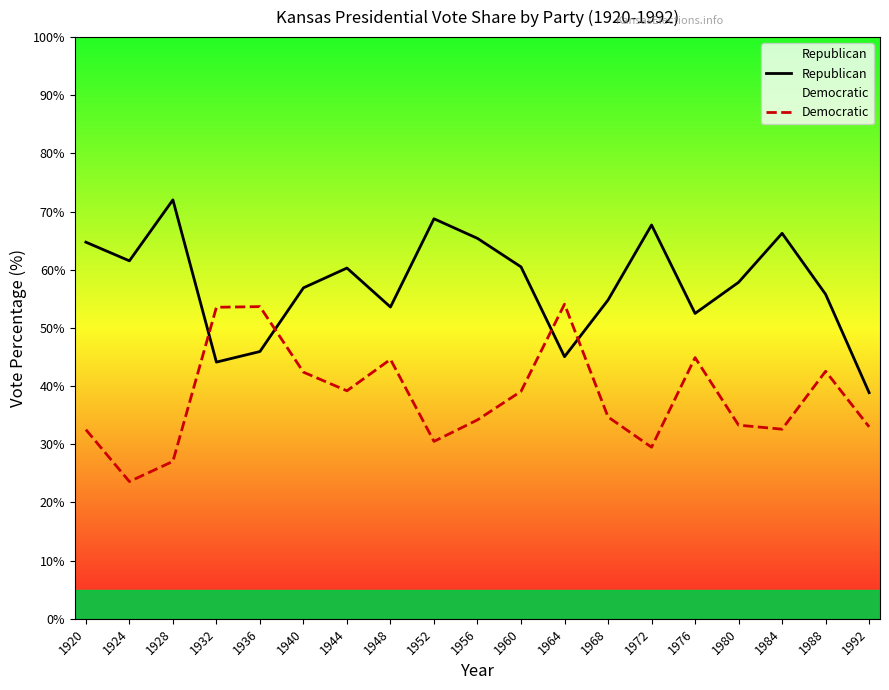

List the series in order of their overall mean, lowest first.

Democratic, Republican